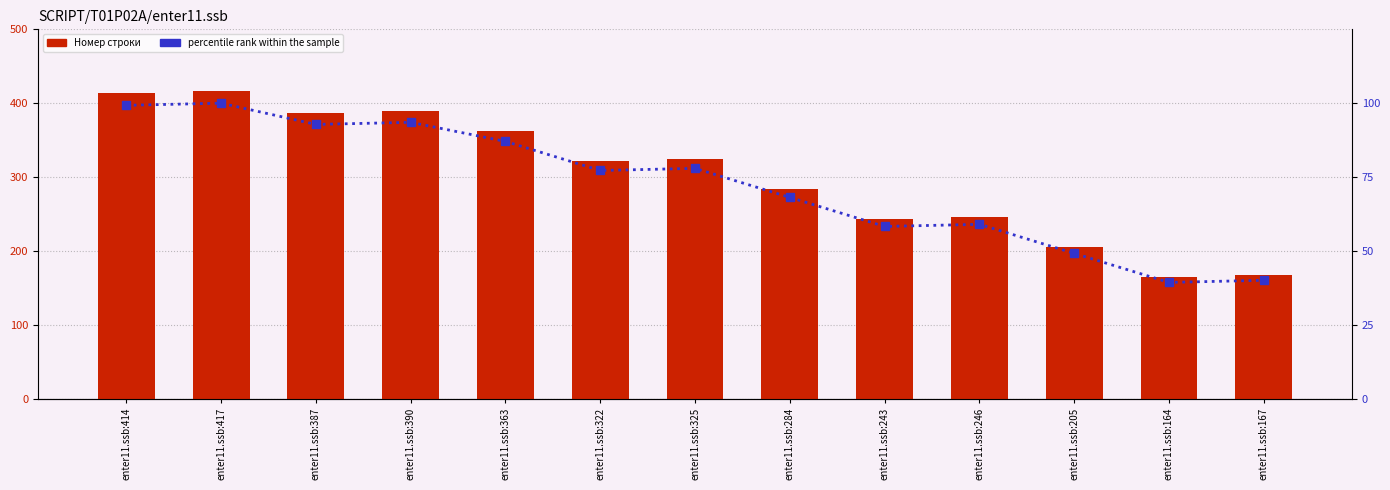

What position from the right is enter11.ssb:363?

9